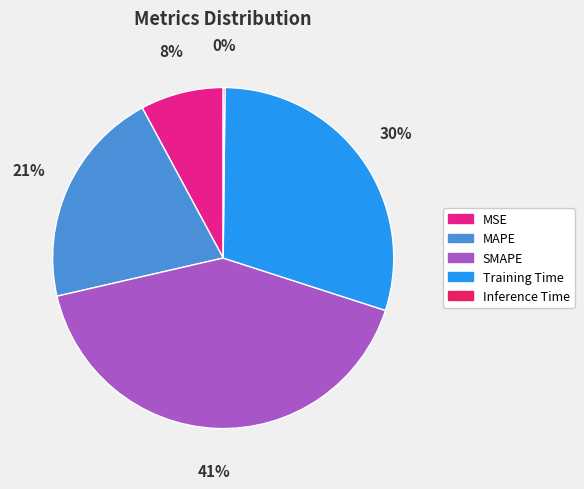

Does MSE account for over 50% of the chart?

No